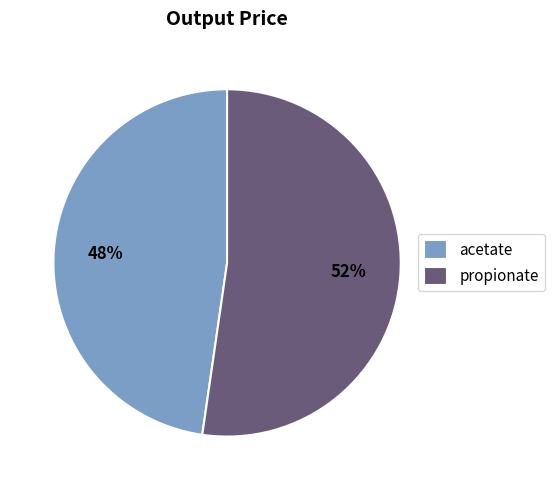

How many slices are in this pie chart?

2